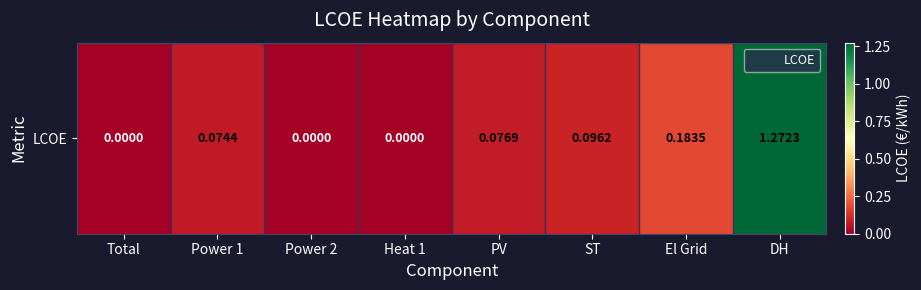

The value at El Grid is 0.2. True or false?

True